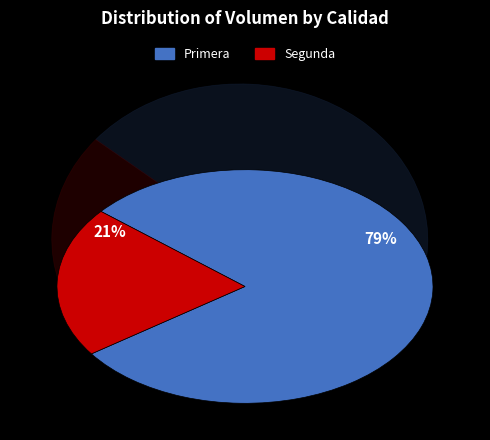

Which has a higher value, Primera or Segunda?

Primera